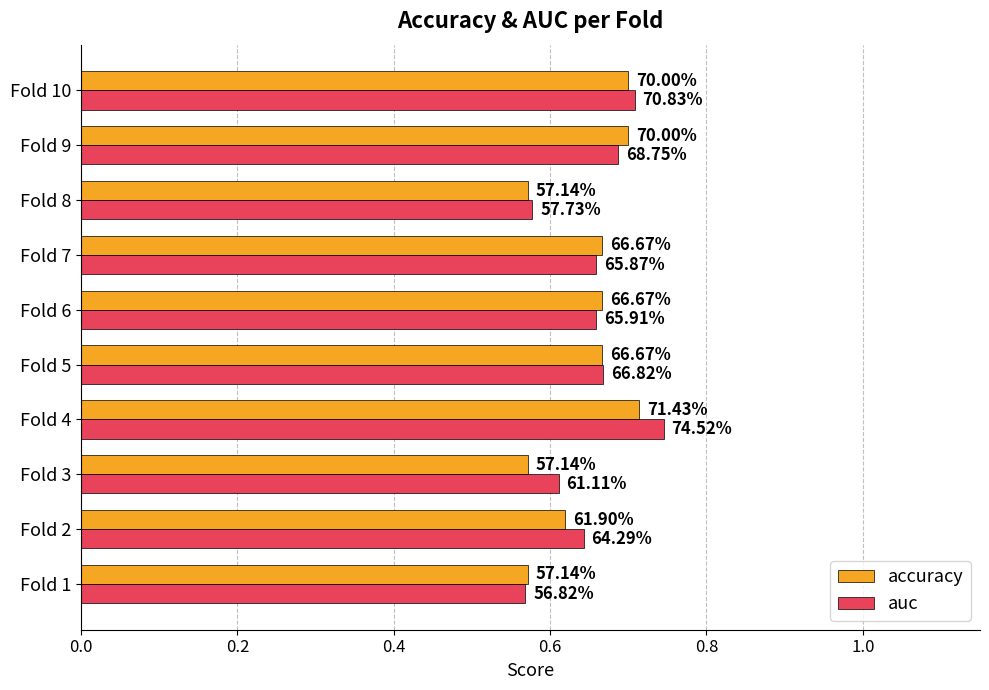

What are all the series names shown in the legend?

accuracy, auc